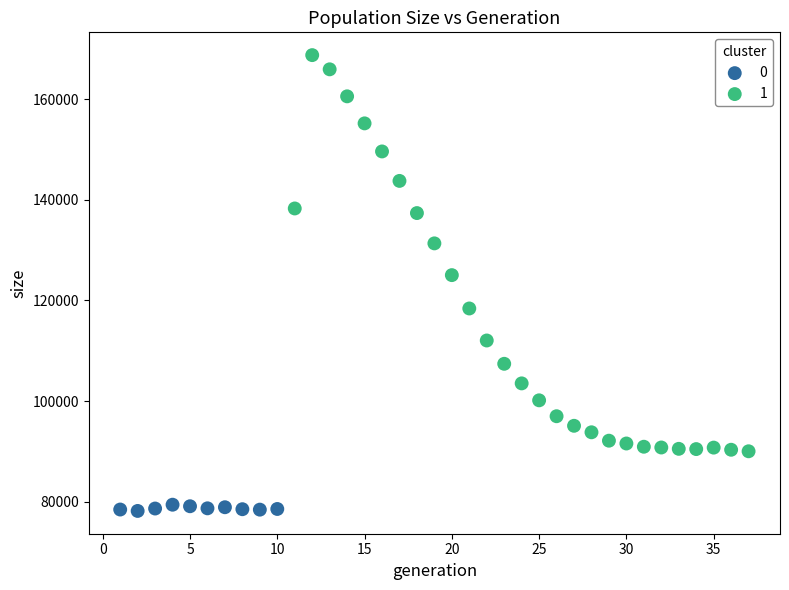

Which series reaches the minimum Y coordinate?

0